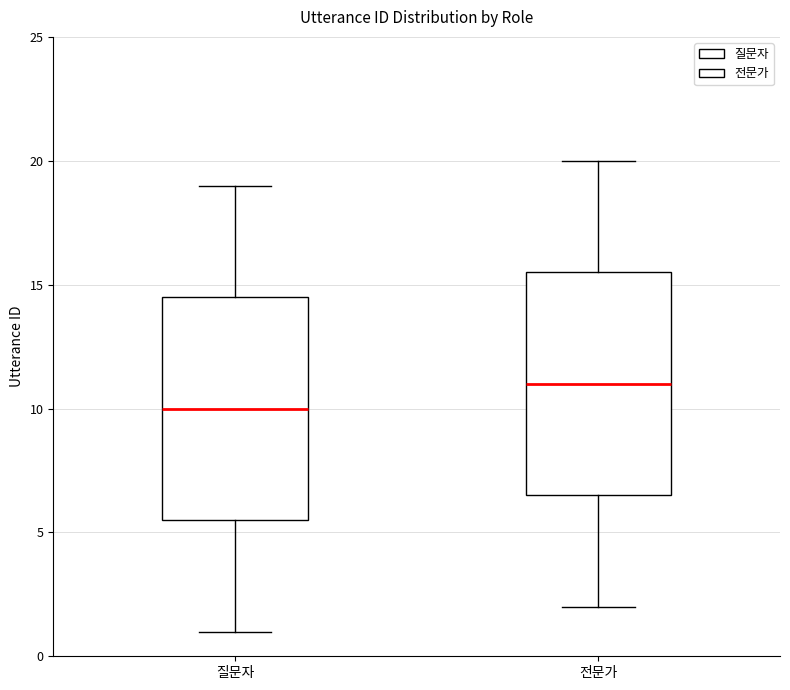

Reading left to right, read every box against the y-axis: the position of its median line, the range the box covers, and the ends of its whiskers. The values are not printed on the chart, so give them approximately, as read against the axis.

질문자: median 10.0, box 5.5 to 14.5, whiskers 1.0 to 19.0
전문가: median 11.0, box 6.5 to 15.5, whiskers 2.0 to 20.0